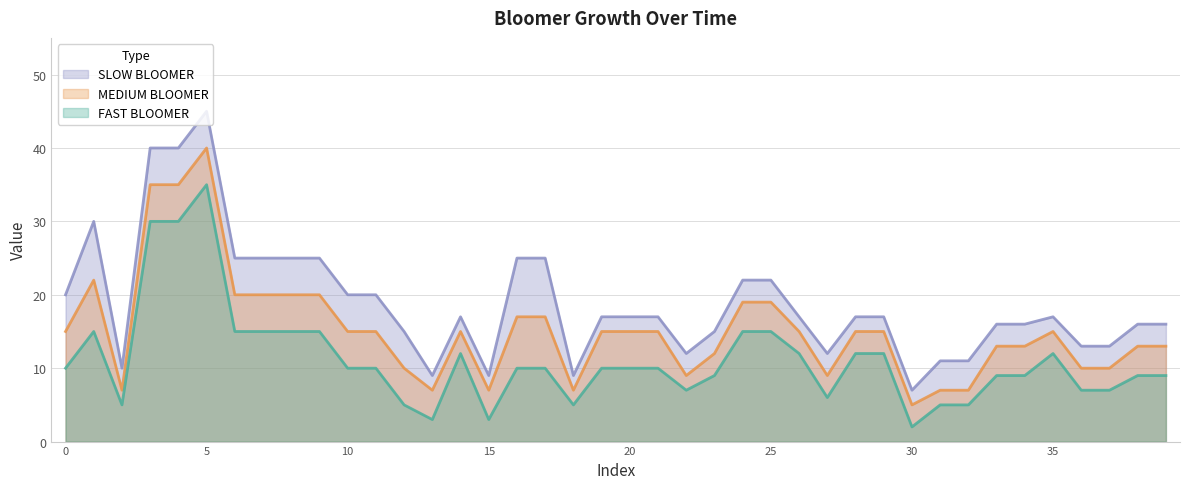

True or false: SLOW BLOOMER and FAST BLOOMER cross at least once.

False